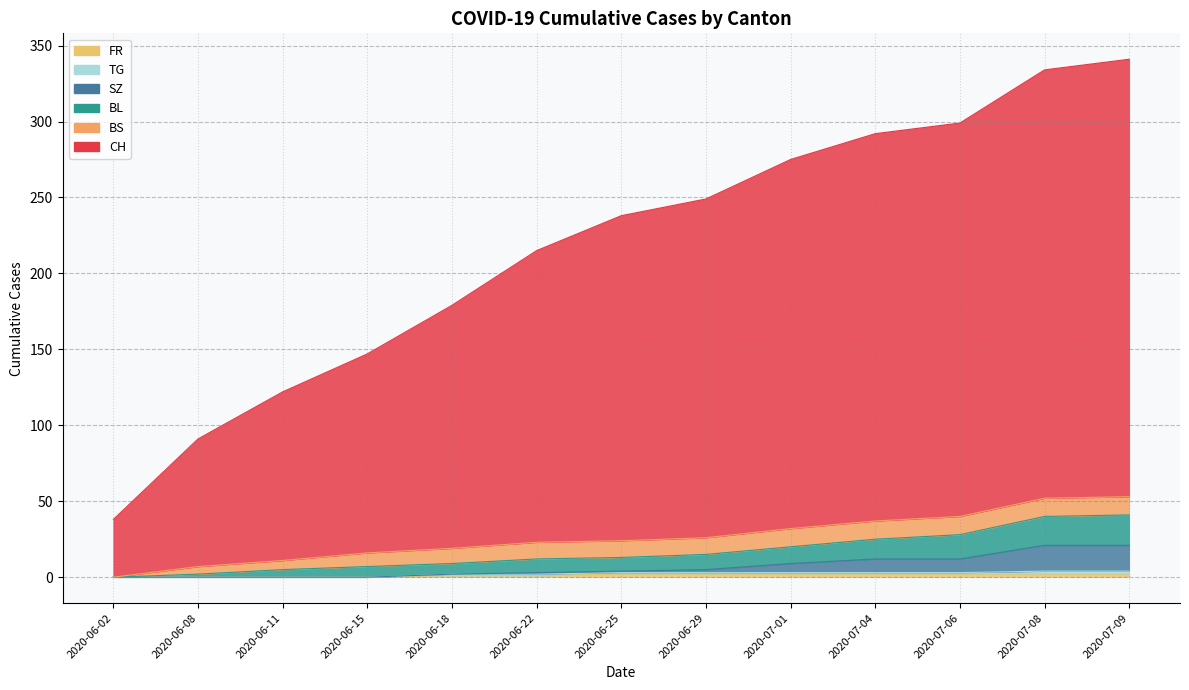

True or false: CH has more than 1 points higher than both neighbors.

False